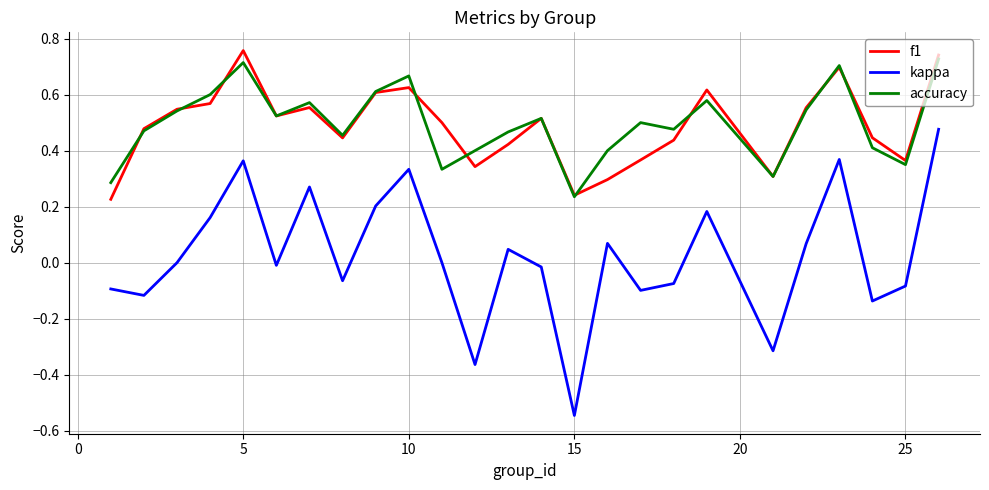

Which series has the largest range (max minus min)?

kappa